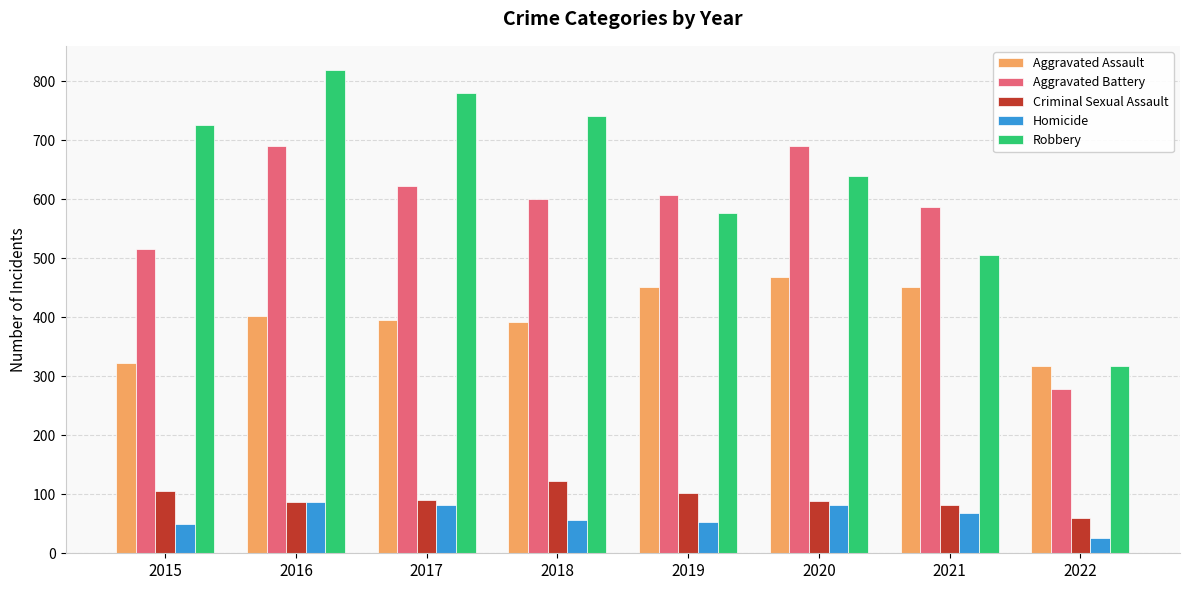

How many groups of bars are there?

8